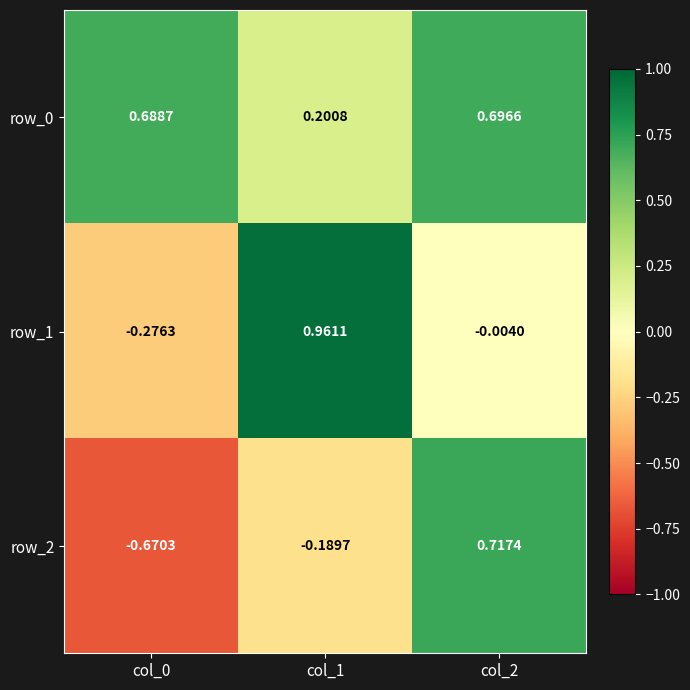

Is the value of row_1 at col_0 greater than the value of row_2 at col_1?

No